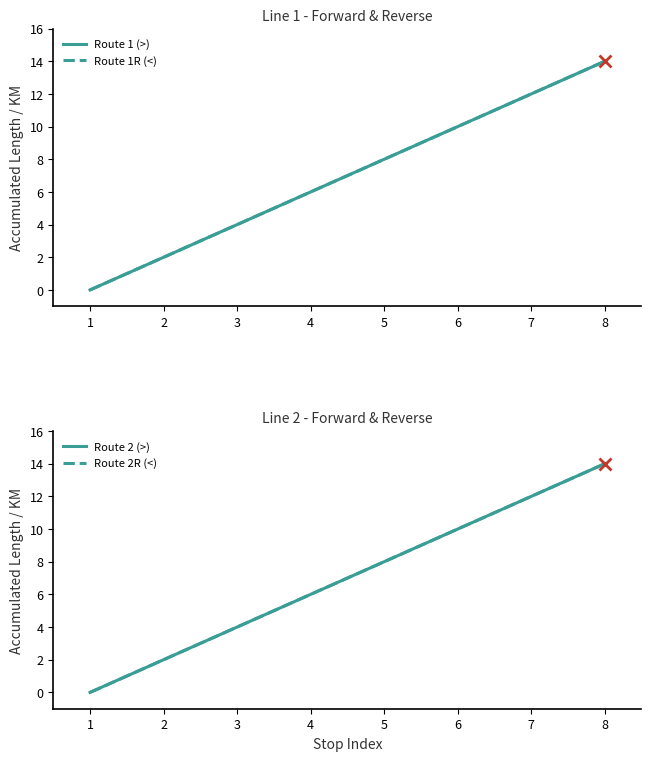

What is the value of the Route 1 (>) point at the 5th from the left?

8